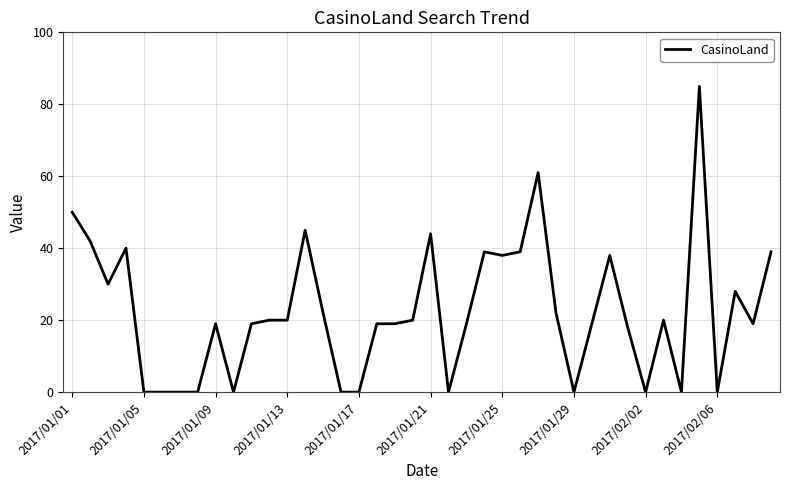

What is the maximum value shown in the chart?

85